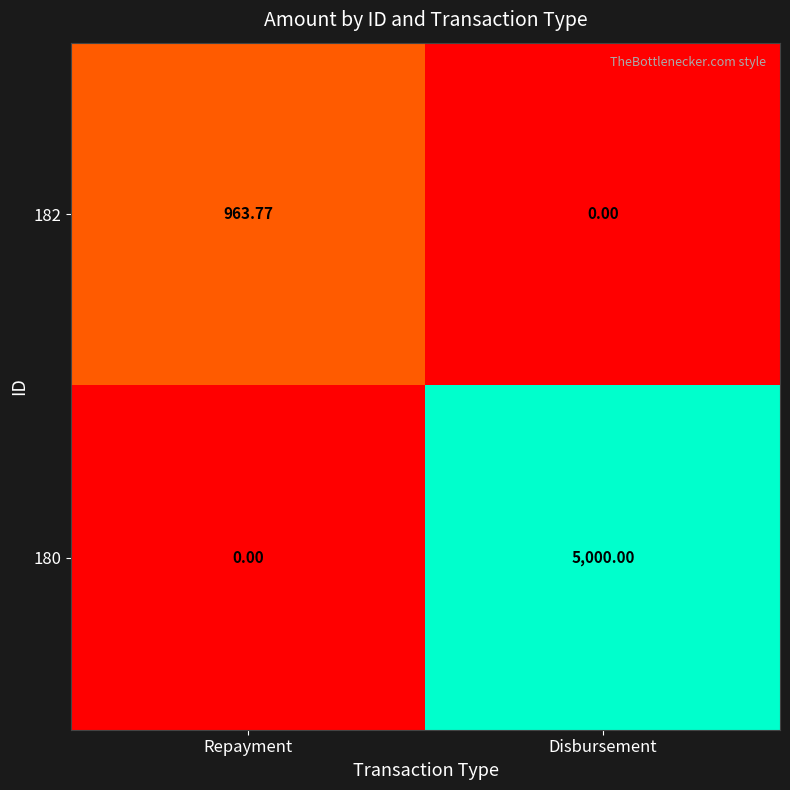

Is the value of 182 at Repayment greater than the value of 180 at Repayment?

Yes